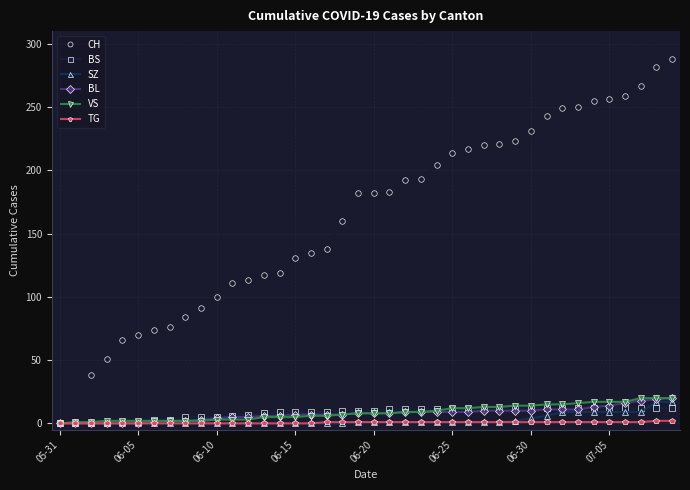

What is the greatest value displayed?

288